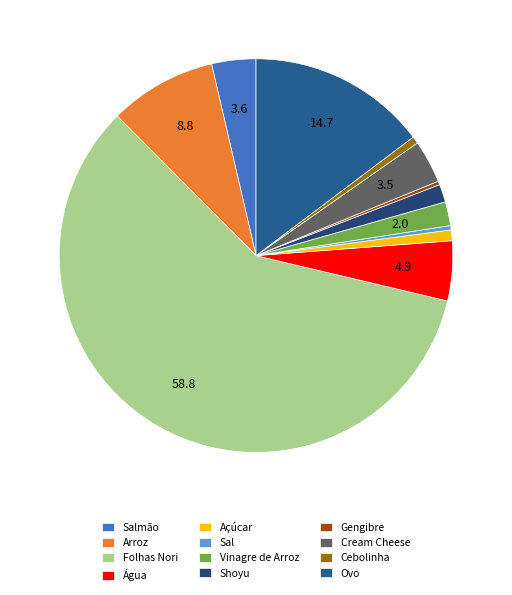

What percentage is the Folhas Nori slice, to the nearest percent?

59%